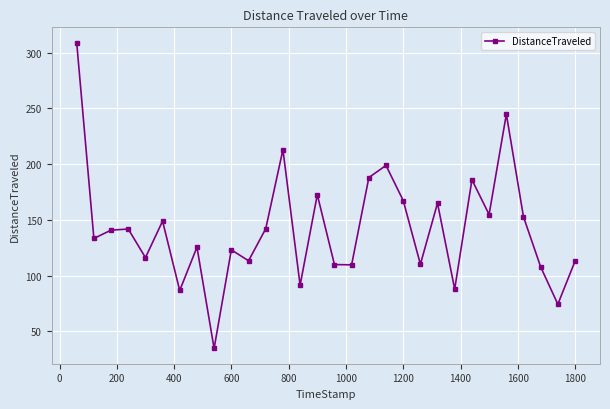

What is the value of the 29th point from the left?

74.2